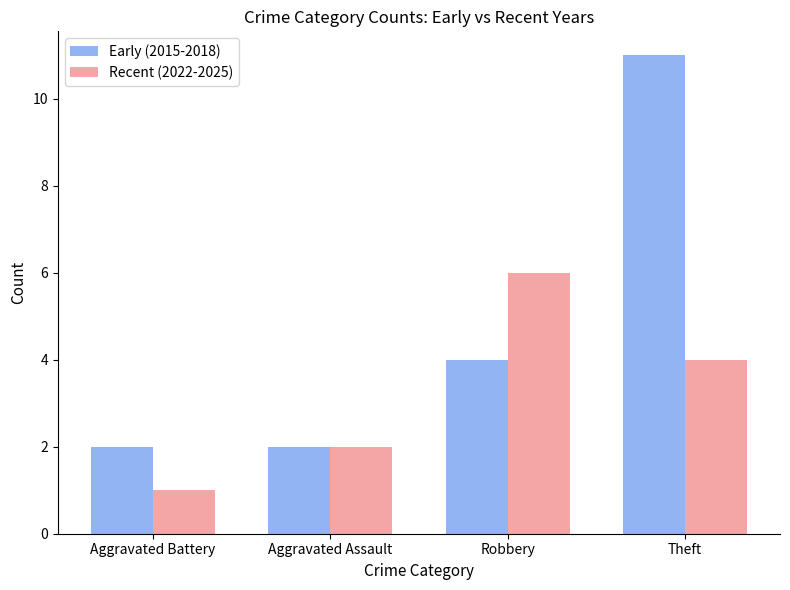

Read the Early (2015-2018) value at Aggravated Battery.

2